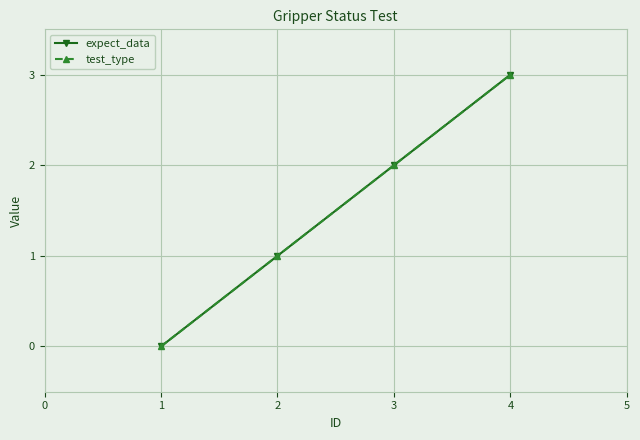

How many lines are shown in the chart?

2